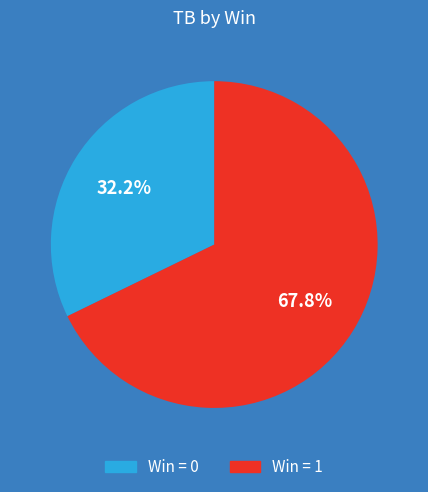

Does any single category account for the majority?

Yes